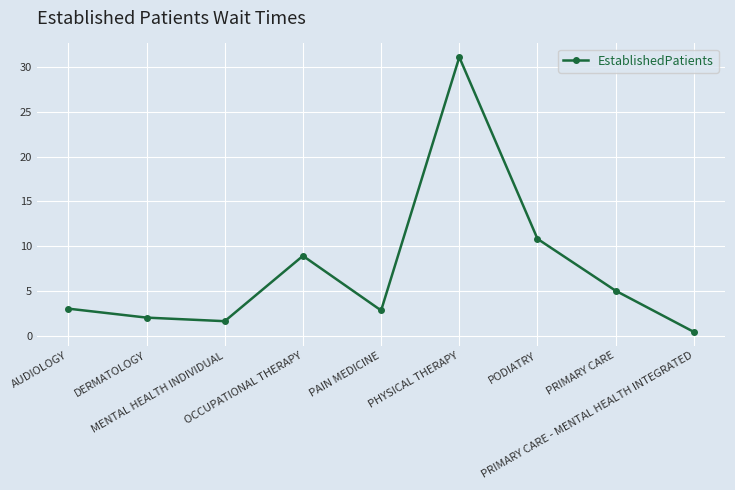

At which category does the chart reach its minimum across all series?

PRIMARY CARE - MENTAL HEALTH INTEGRATED